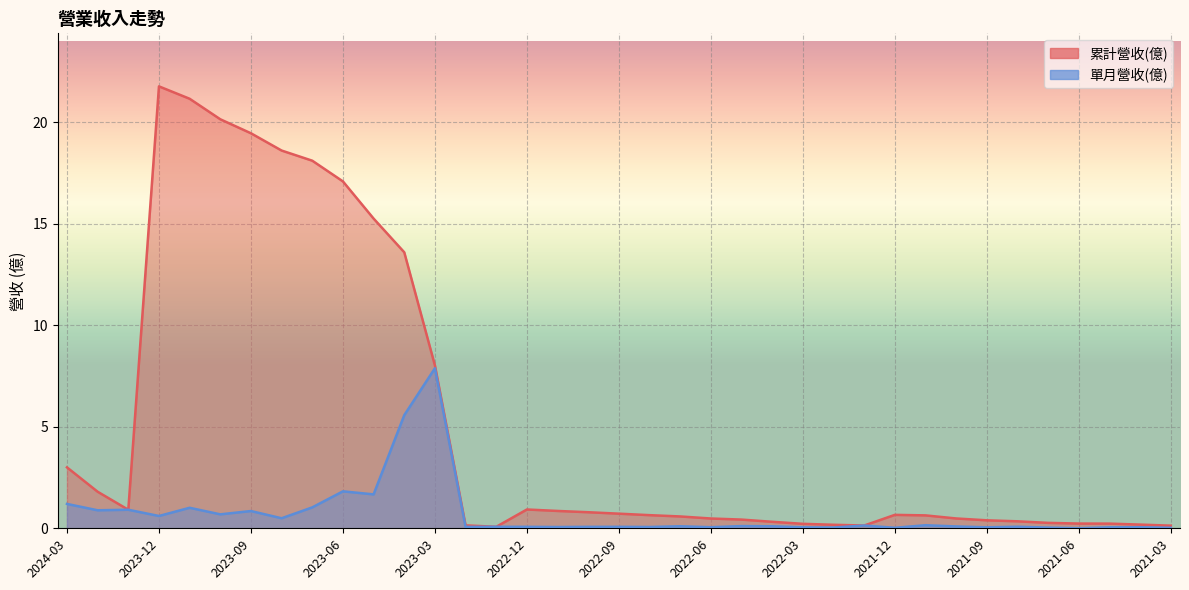

What are all the series names shown in the legend?

累計營收(億), 單月營收(億)